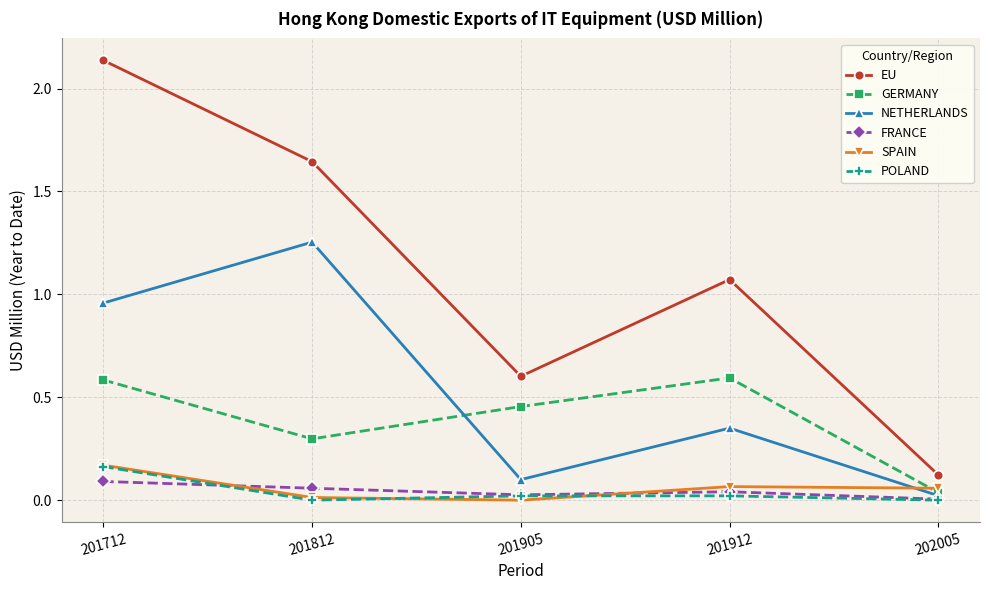

Which series has the largest range (max minus min)?

EU